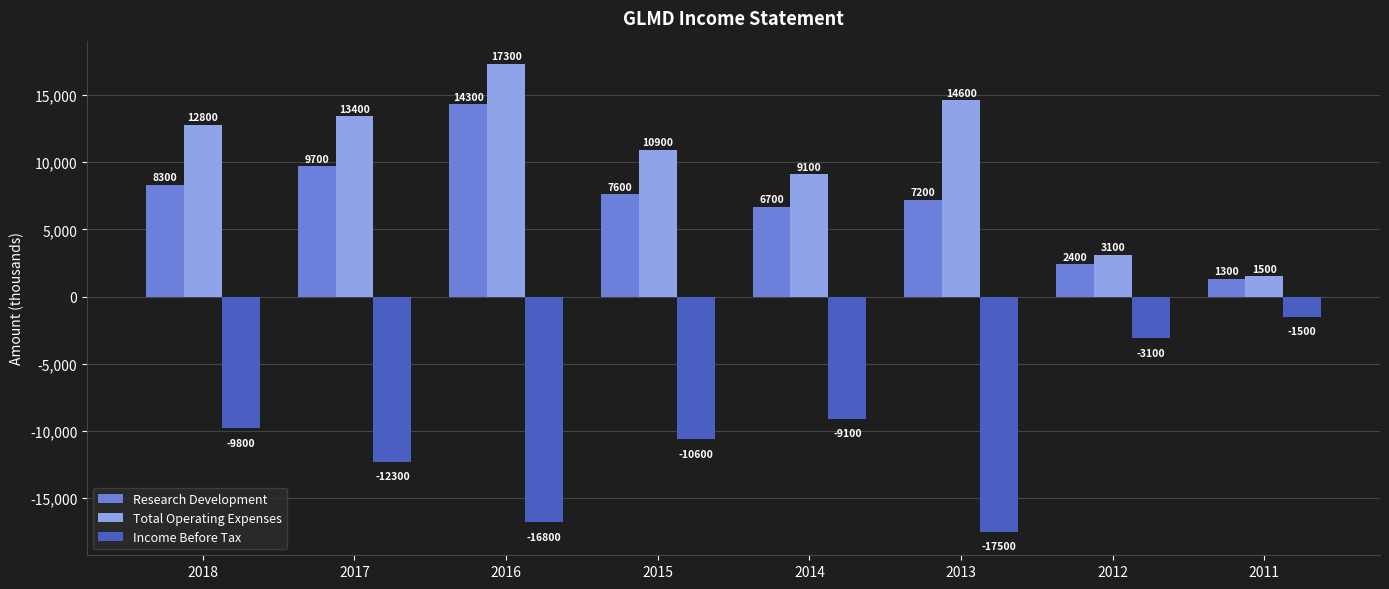

Where is Total Operating Expenses nearest to the value 9400?

2014